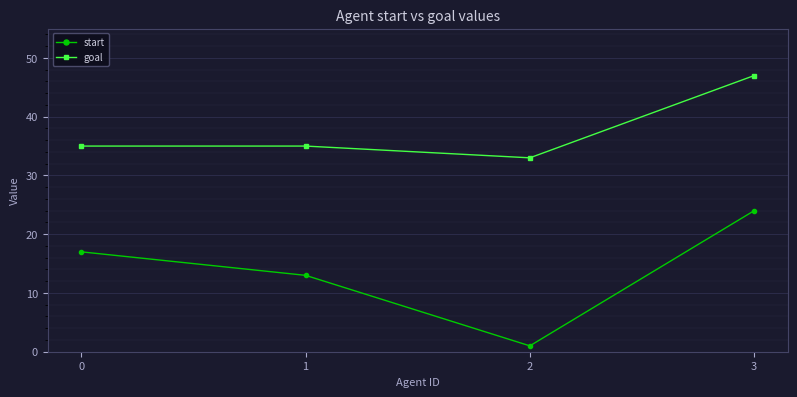

Read the start value at 0.

17